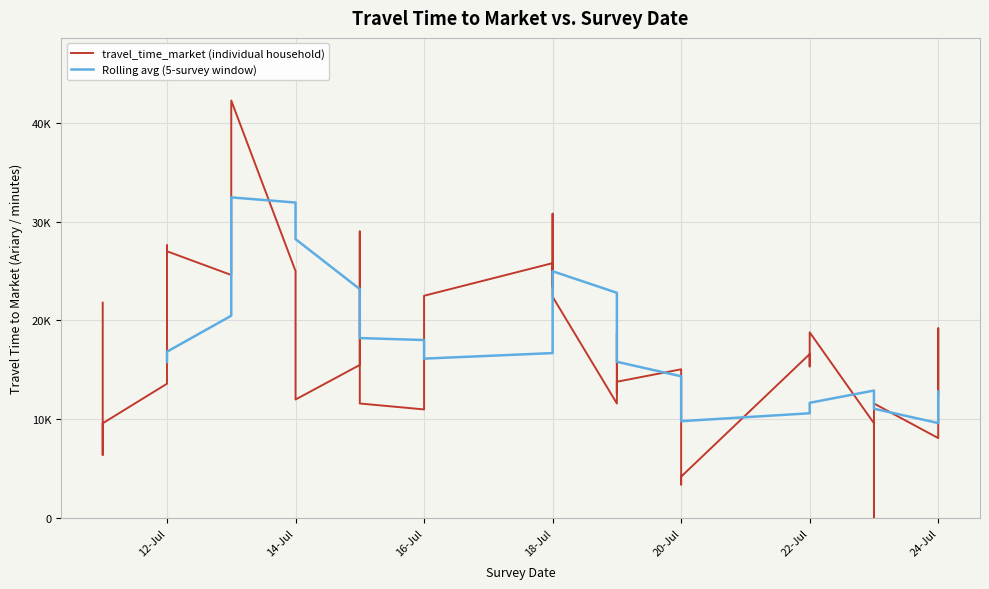

List the labels in order of value, smallest first.

2023-07-23, 2023-07-20, 2023-07-20, 2023-07-11, 2023-07-24, 2023-07-11, 2023-07-23, 2023-07-16, 2023-07-15, 2023-07-19, 2023-07-23, 2023-07-14, 2023-07-16, 2023-07-19, 2023-07-24, 2023-07-24, 2023-07-12, 2023-07-19, 2023-07-20, 2023-07-22, 2023-07-15, 2023-07-22, 2023-07-19, 2023-07-22, 2023-07-24, 2023-07-14, 2023-07-11, 2023-07-18, 2023-07-16, 2023-07-15, 2023-07-18, 2023-07-13, 2023-07-14, 2023-07-18, 2023-07-12, 2023-07-12, 2023-07-15, 2023-07-18, 2023-07-13, 2023-07-13